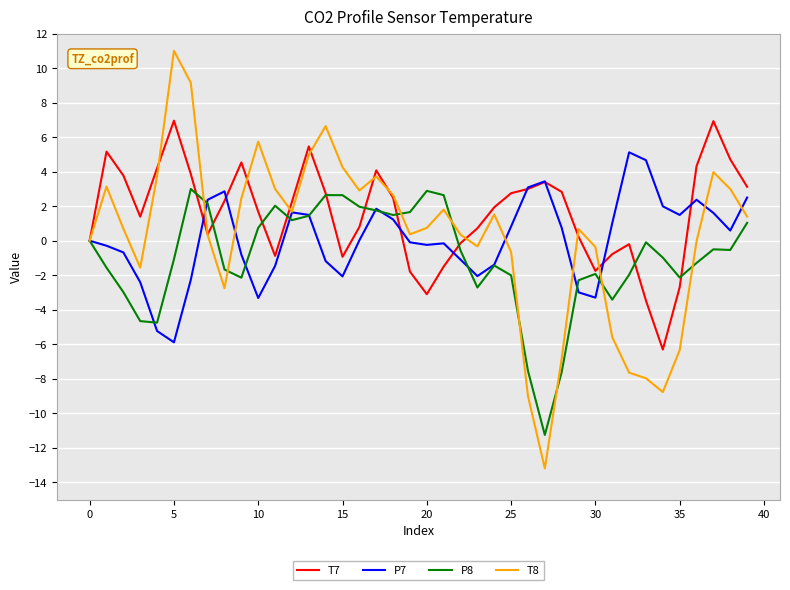

Which series has the largest range (max minus min)?

T8